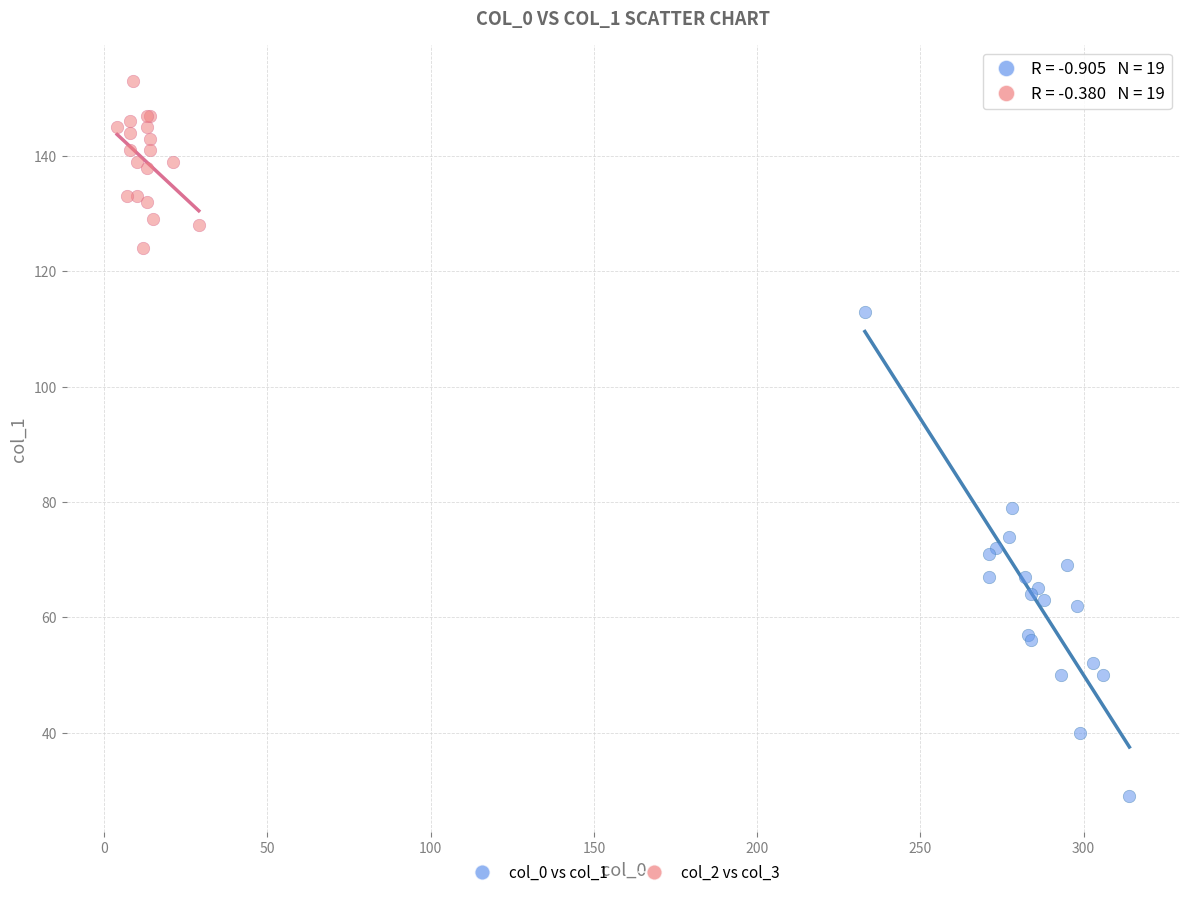

Which series reaches the minimum Y coordinate?

col_0 vs col_1